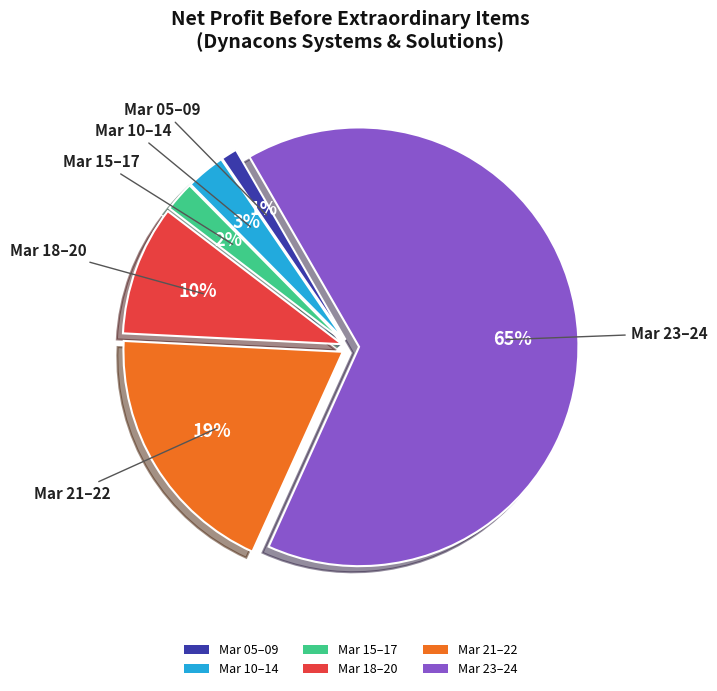

How many segments does this pie chart have?

6